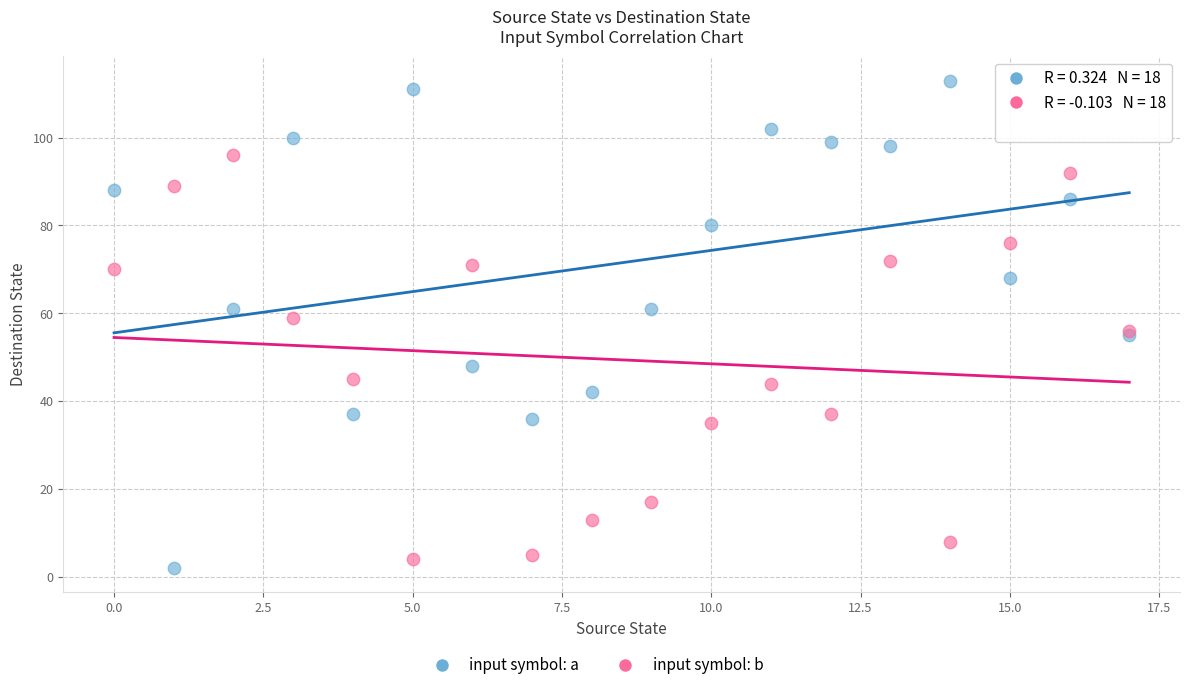

In the input symbol: b series, what Y value is closest to 50?

45